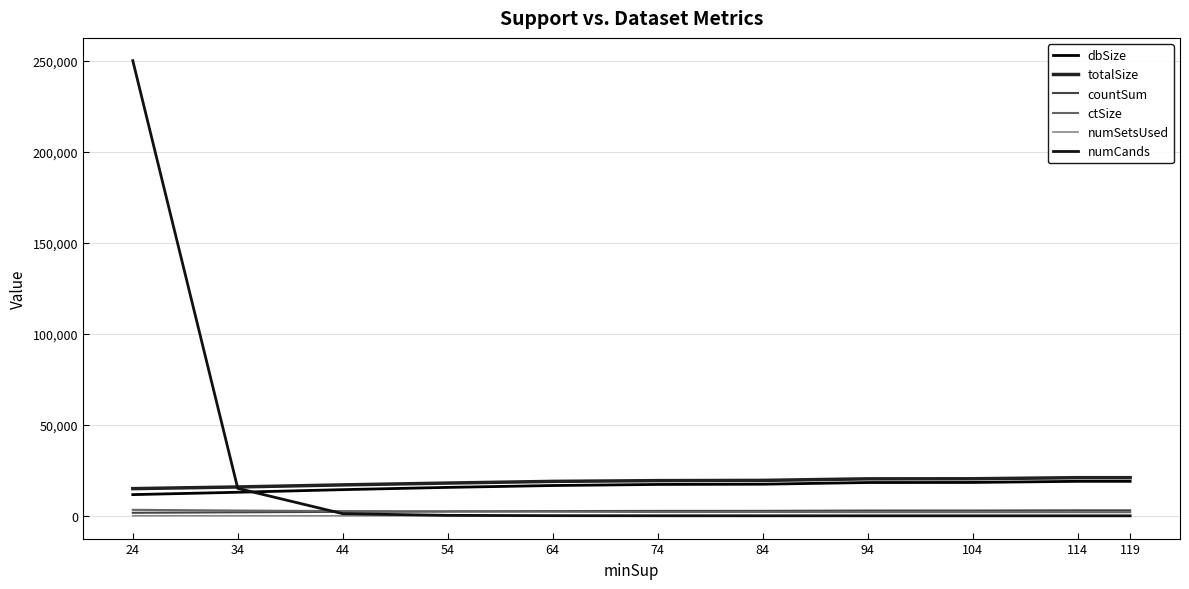

What is the difference between the highest and lowest values at 94?

20331